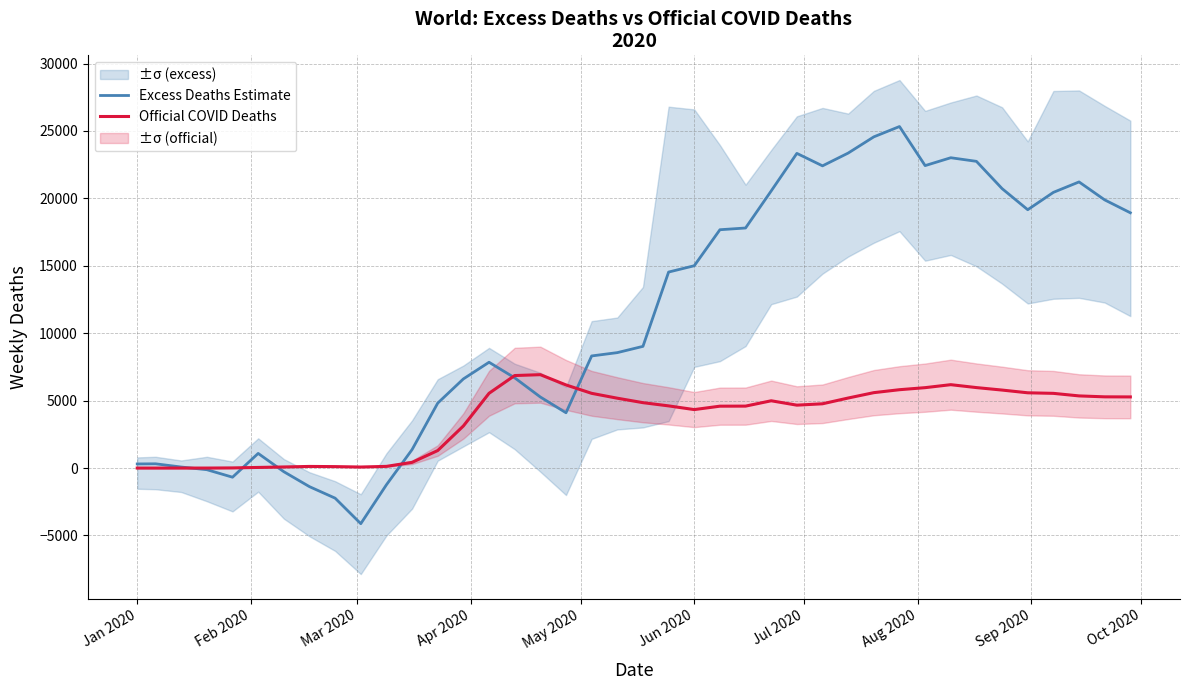

What is the smallest value displayed?

-4124.8